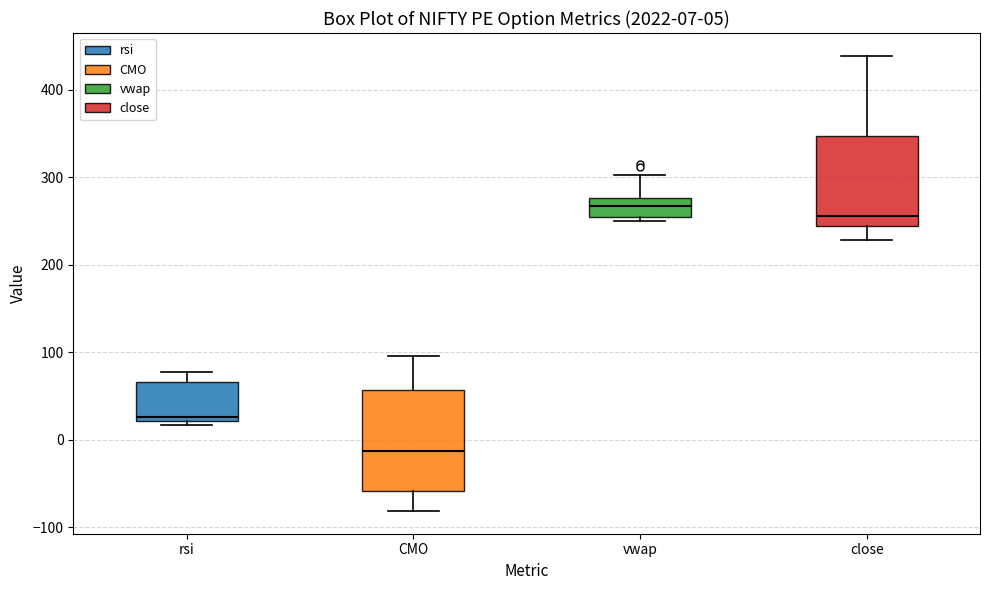

Comparing the boxes themselves (not the whiskers), which one is the tallest?

CMO